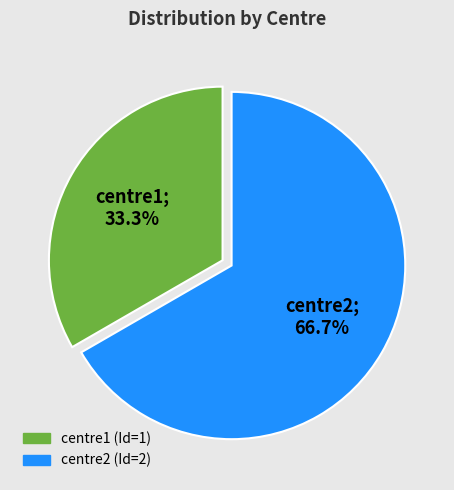

The centre2 slice represents 67% of the pie. True or false?

True